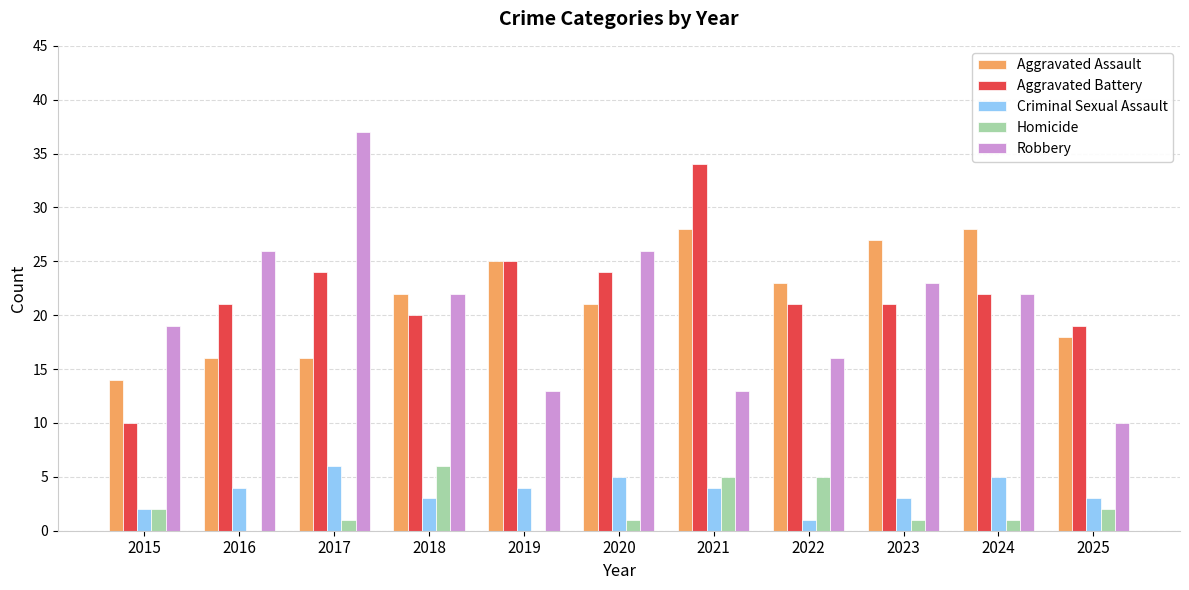

What is the sum of the Aggravated Assault values at 2022 and 2025?

41